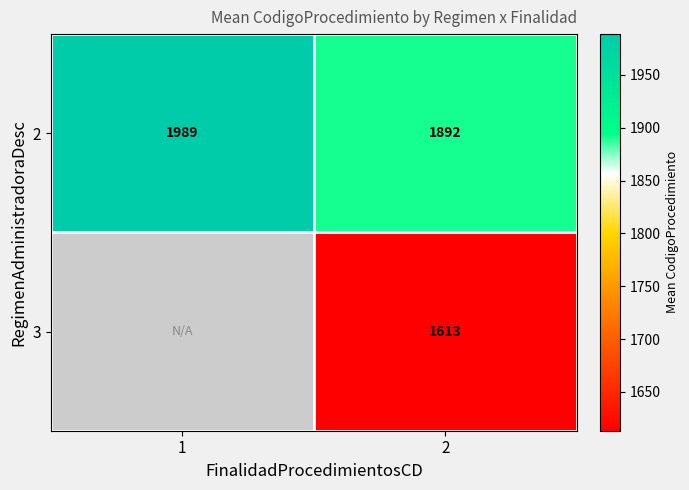

At how many categories does at least one series exceed 1824?

2